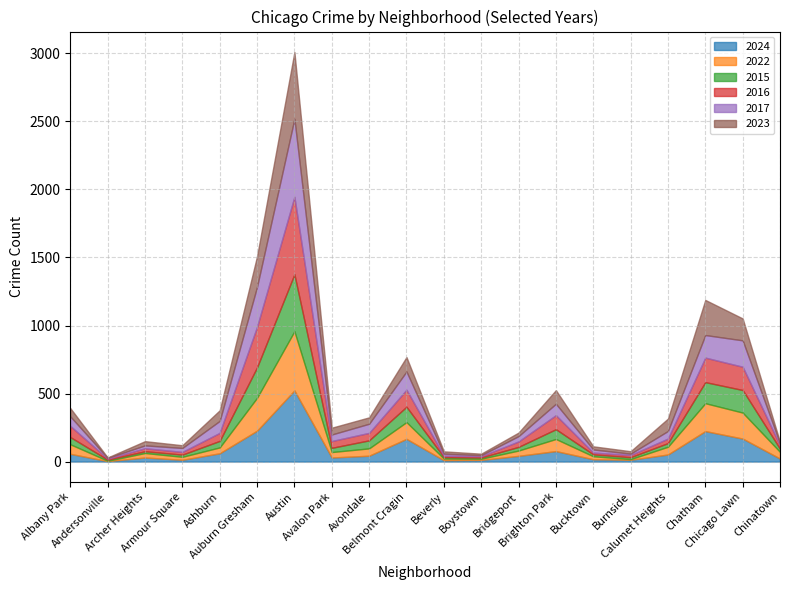

List the series in order of their peak value, lowest first.

2015, 2022, 2023, 2024, 2016, 2017